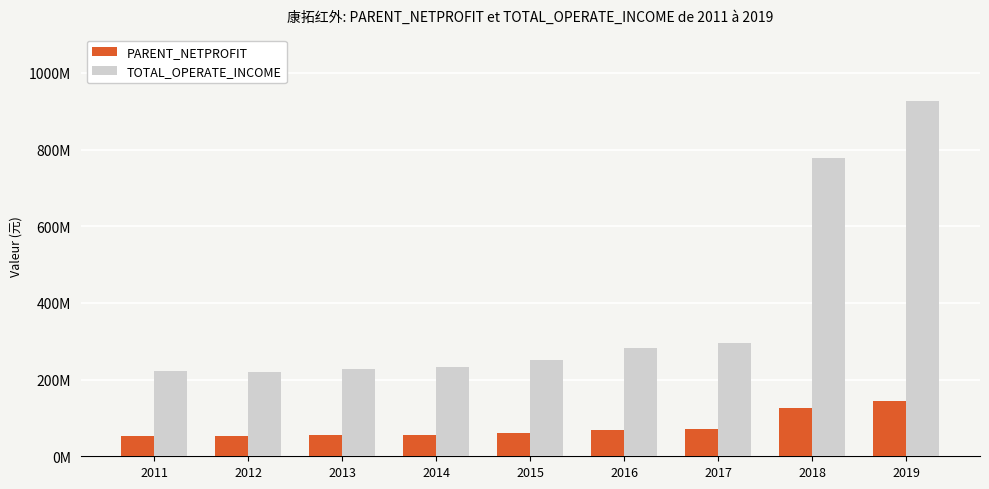

What is the difference between the maximum and minimum values in the PARENT_NETPROFIT series?

90933838.4